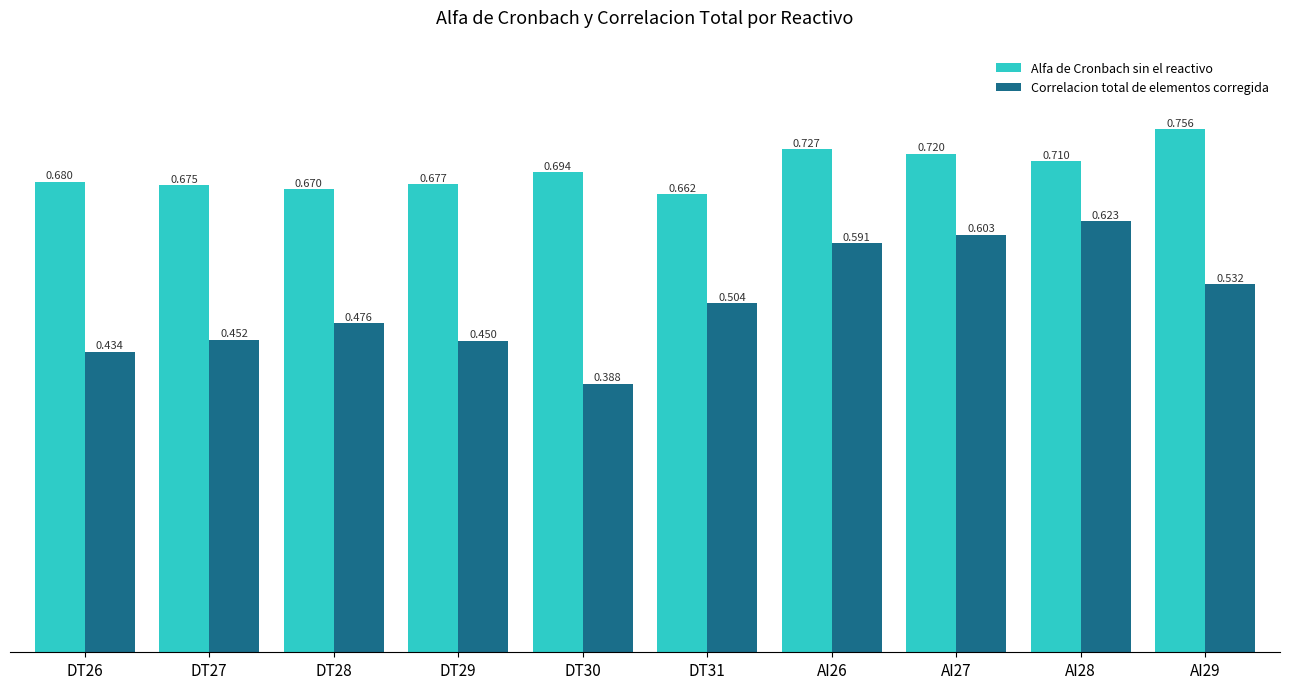

Are the bars horizontal?

No